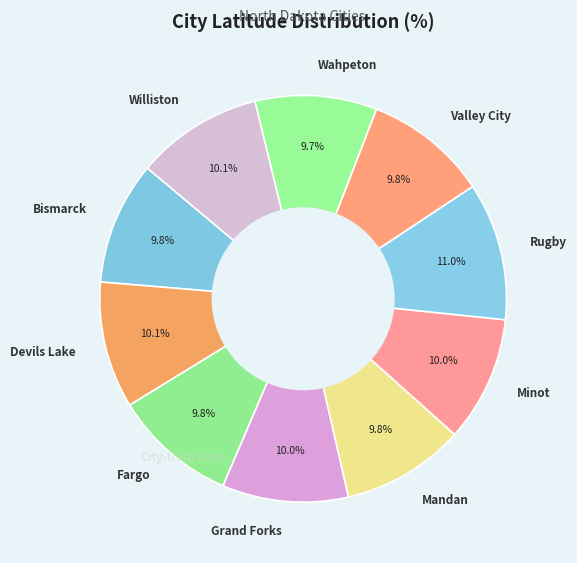

What is the largest slice in the pie chart?

Rugby